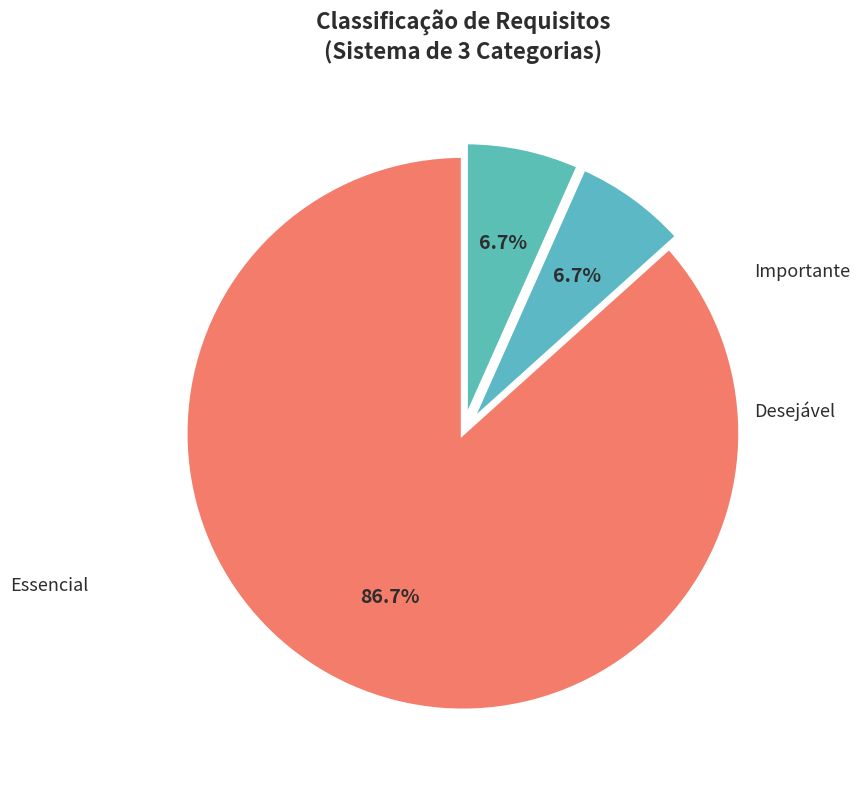

How many slices are in this pie chart?

3